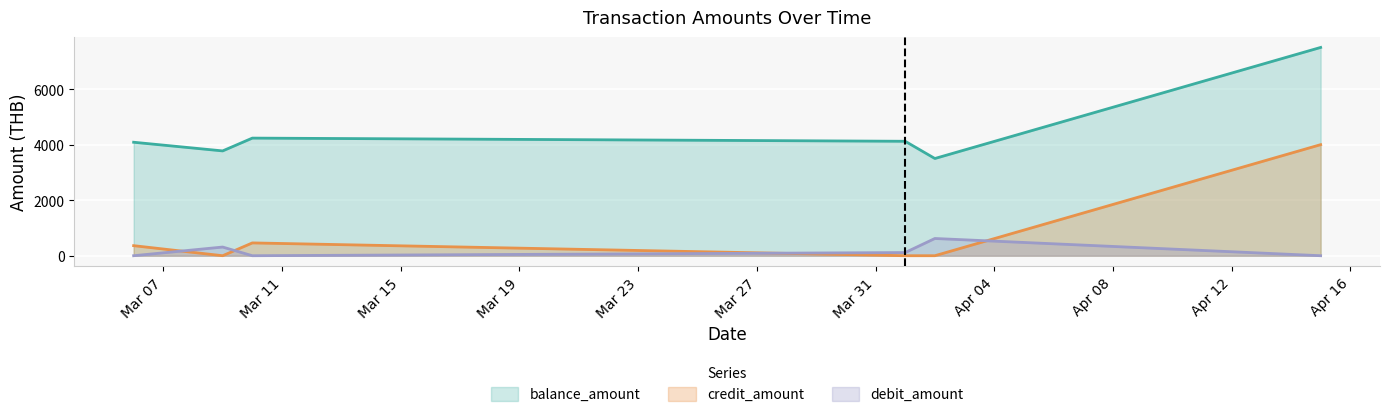

At 2025-03-10, list the series in order from smallest to largest.

debit_amount, credit_amount, balance_amount